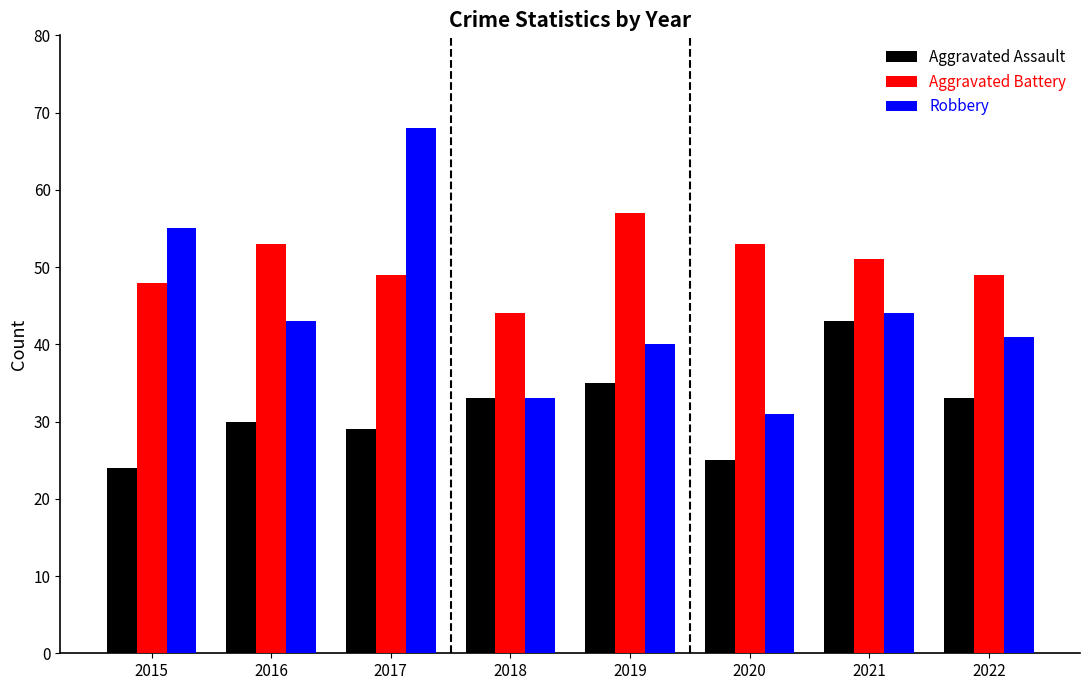

Which series has the largest total across all categories?

Aggravated Battery